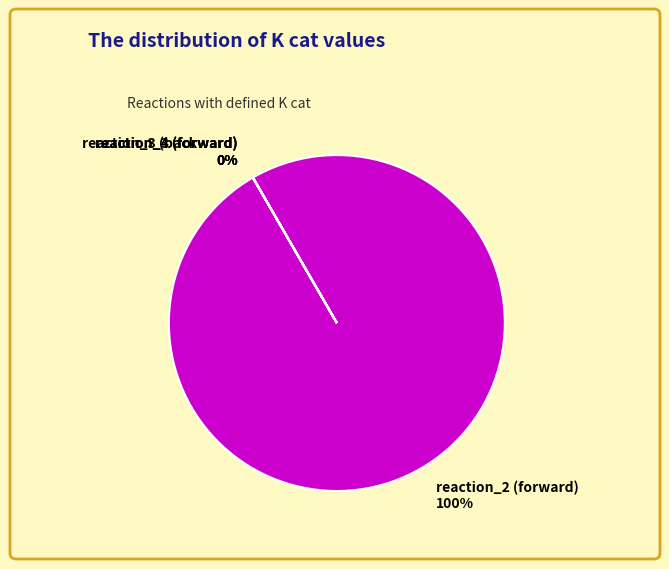

Which slice is the largest?

reaction_2 (forward)